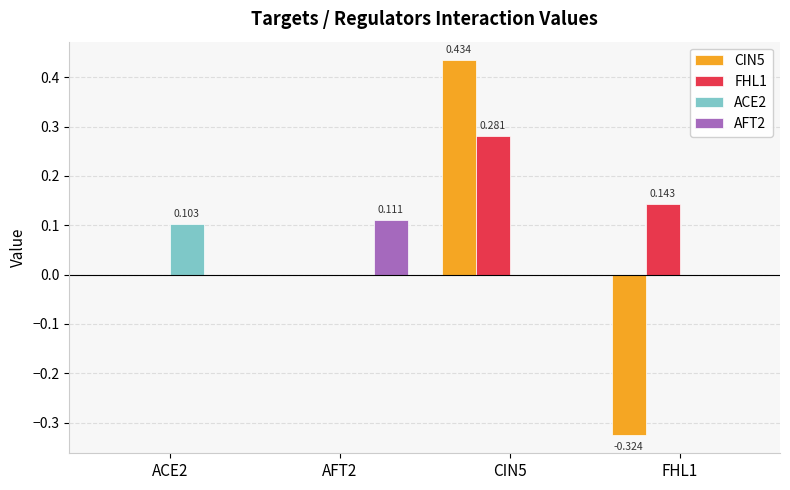

Is the value of FHL1 at FHL1 greater than the value of ACE2 at ACE2?

Yes